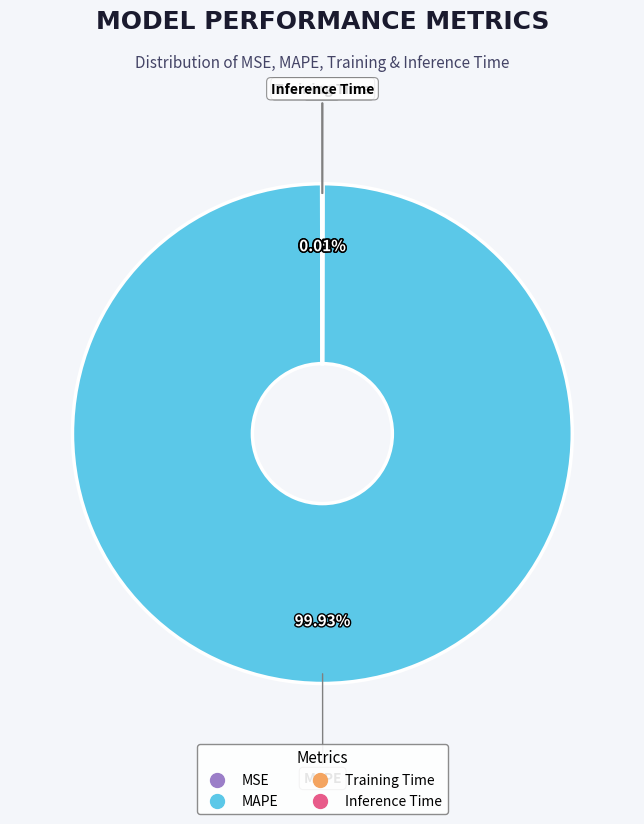

What is the majority slice?

MAPE